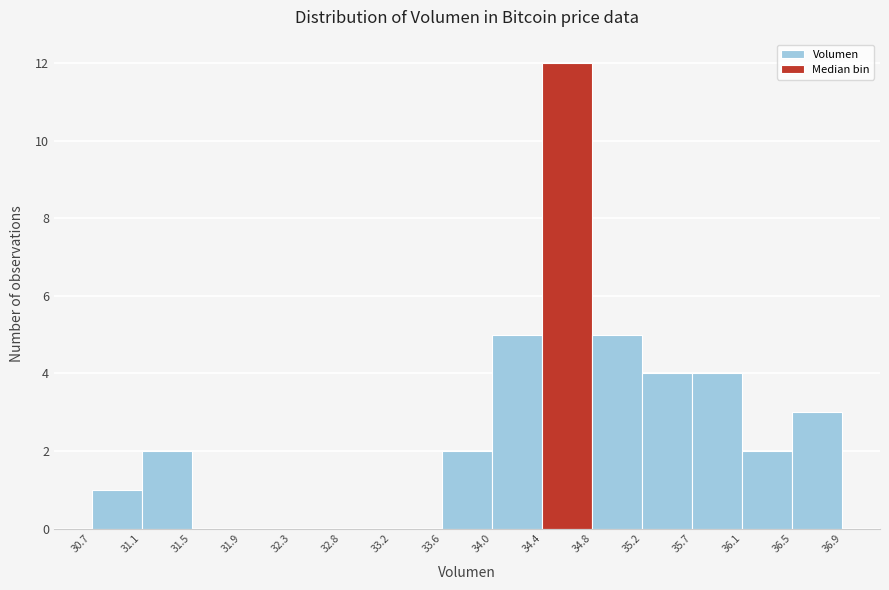

Over which range of the x-axis is the bar tallest?

34.4 to 34.8